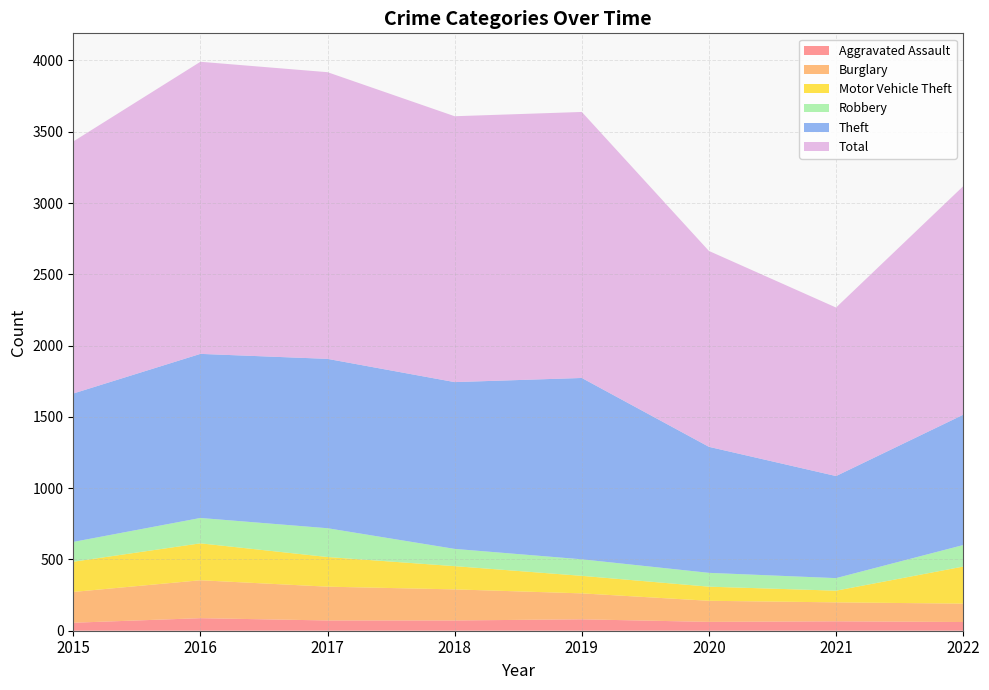

Reading left to right, what are all the values shown in this chart?

Aggravated Assault: 56	88	72	72	80	62	66	61
Burglary: 216	266	237	218	182	148	133	129
Motor Vehicle Theft: 212	259	208	163	123	99	82	260
Robbery: 139	178	202	121	116	97	88	151
Theft: 1041	1151	1188	1170	1272	884	716	914
Total: 1768	2049	2011	1865	1866	1374	1182	1603